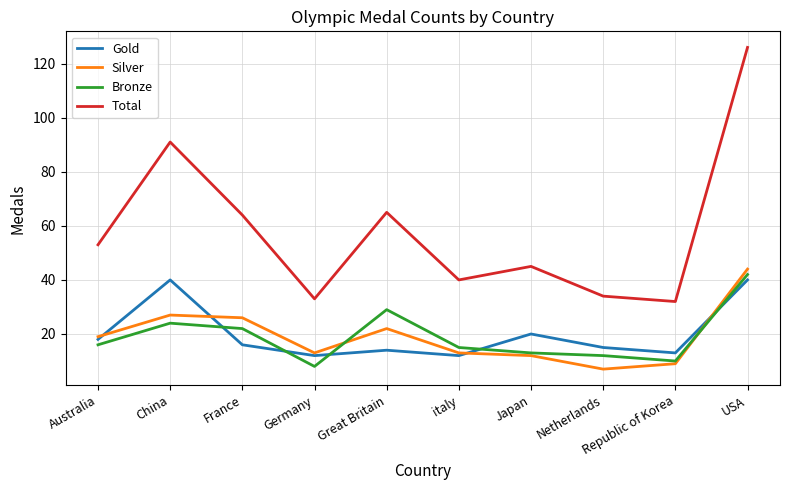

At which label is Bronze closest to 25?

China